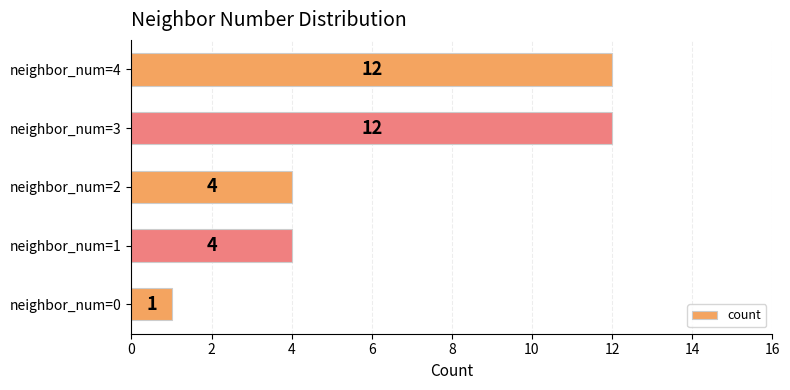

What is the sum of all values?

33